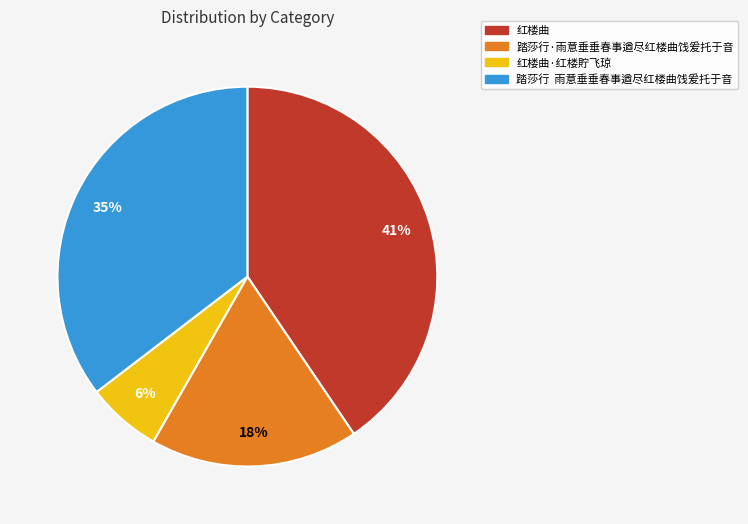

To the nearest percent, what percentage of the pie is 红楼曲·红楼貯飞琼?

6%